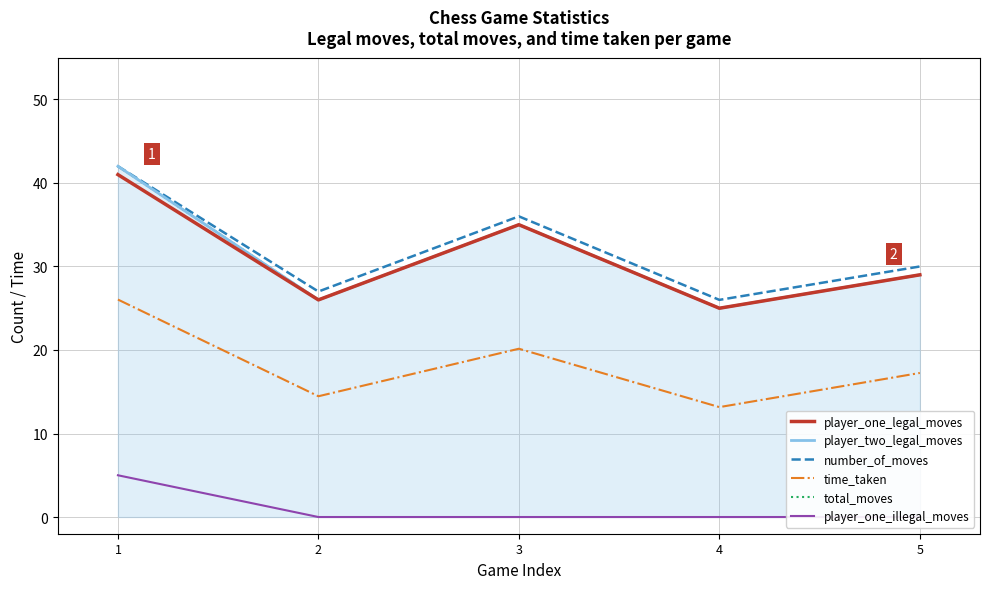

What is the value of the player_two_legal_moves point at the 5th from the left?

29.0